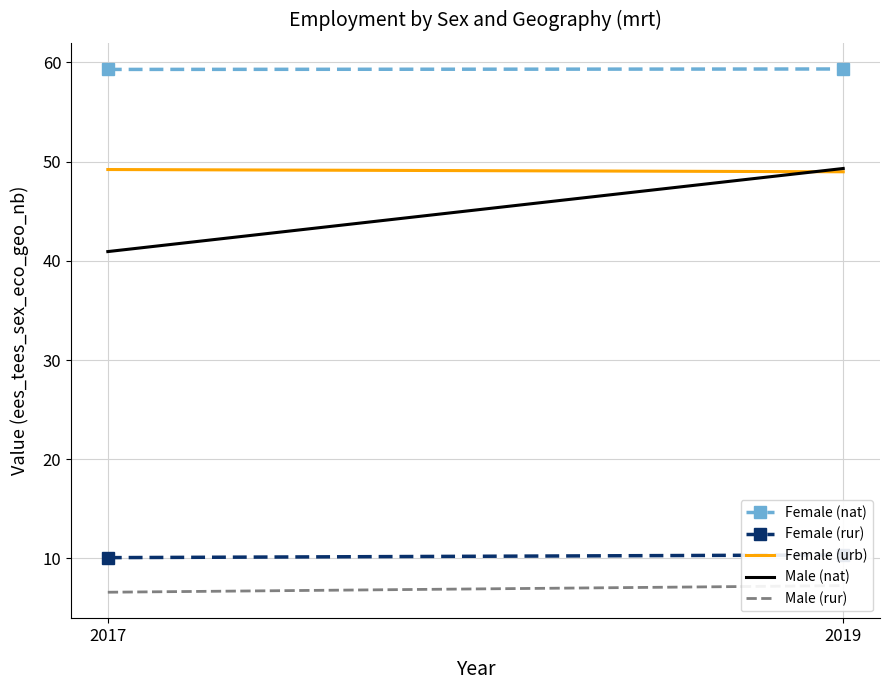

Which series changed the most between 2017 and 2019?

Male (nat)